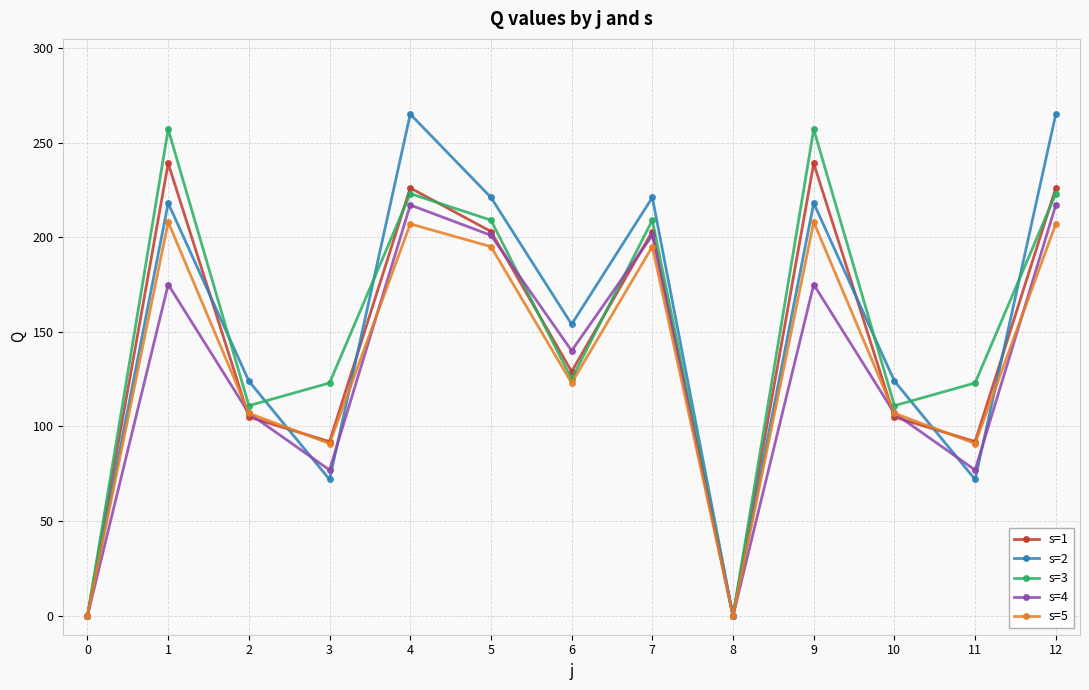

What is the sum of all s=3 values?

1971